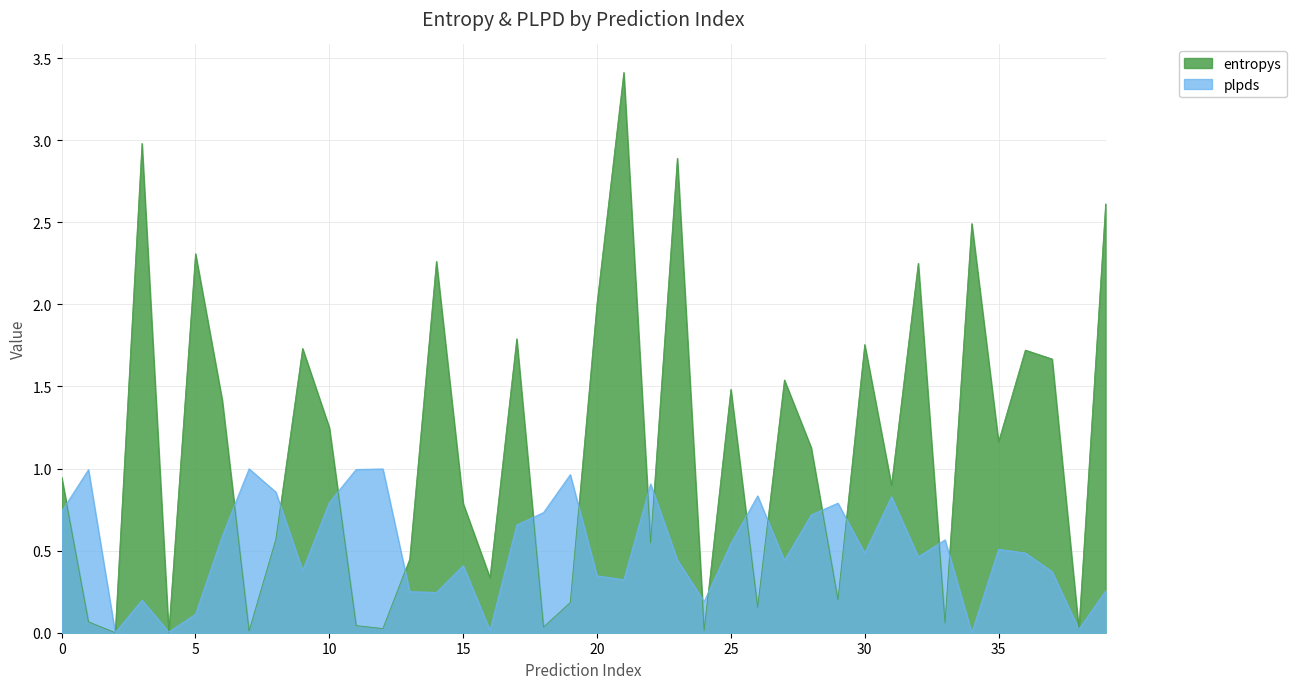

At how many categories does at least one series exceed 1?

20